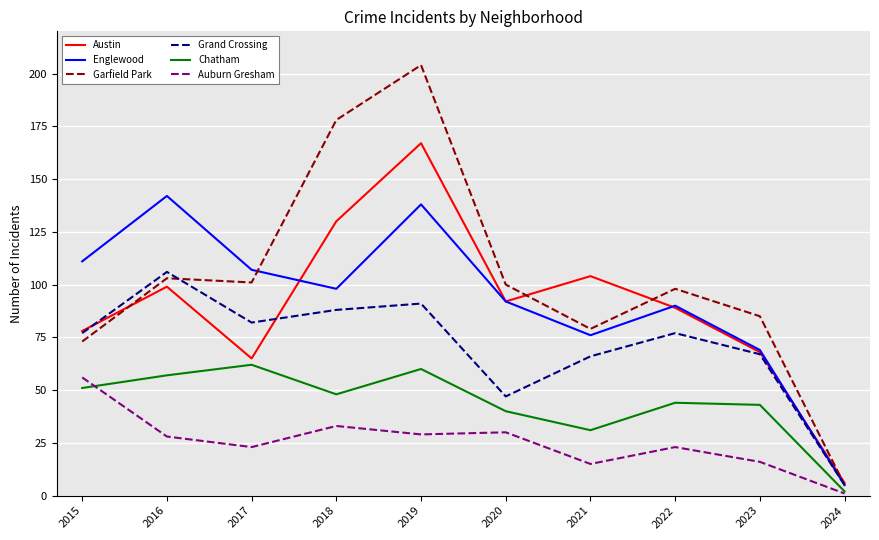

True or false: Grand Crossing has a value of 42 at 2015.

False